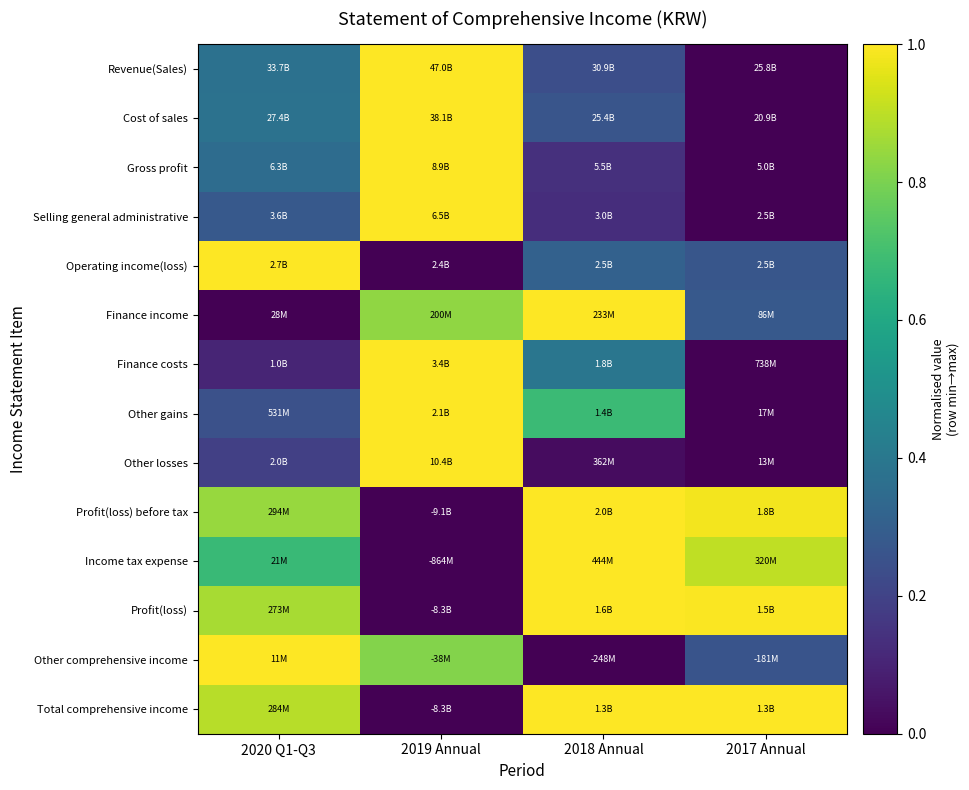

At which category is the sum across all series the highest?

2019 Annual